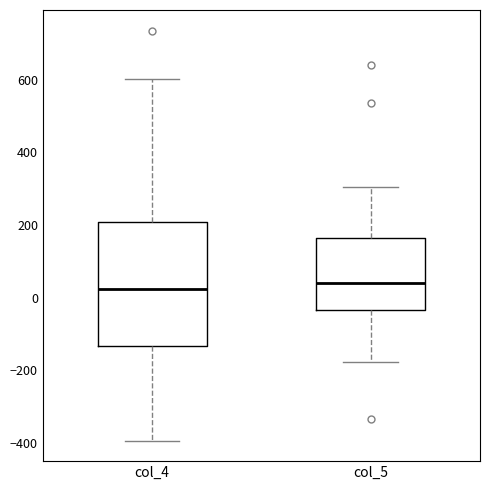

Reading left to right, transcribe this box plot: for each box, give where its median line is, the range the box spans, and where its two whiskers end, as read against the y-axis. The values are not printed on the chart, so give them approximately, as read against the axis.

col_4: median 20, box -140 to 200, whiskers -400 to 600
col_5: median 40, box -40 to 160, whiskers -180 to 300